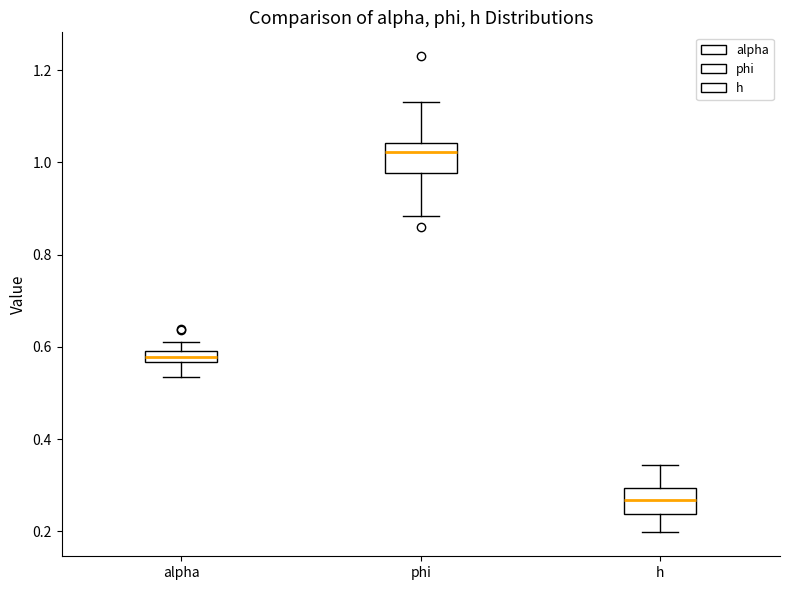

Where does the upper whisker of the box for h end on the y-axis? The values are not printed on the chart, so give them approximately, as read against the axis.

0.34